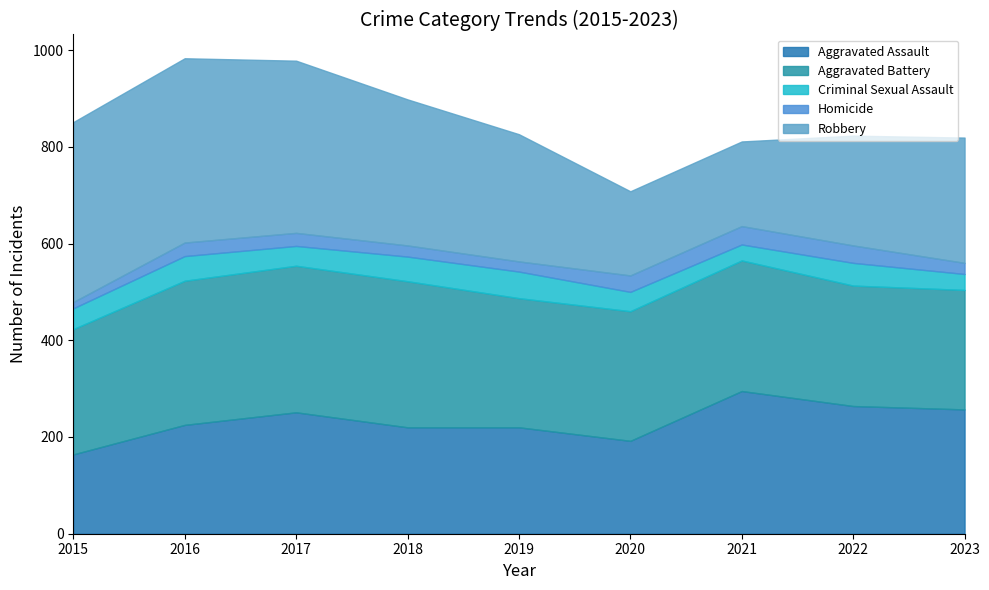

Is the value of Criminal Sexual Assault at 2021 greater than the value of Homicide at 2018?

Yes